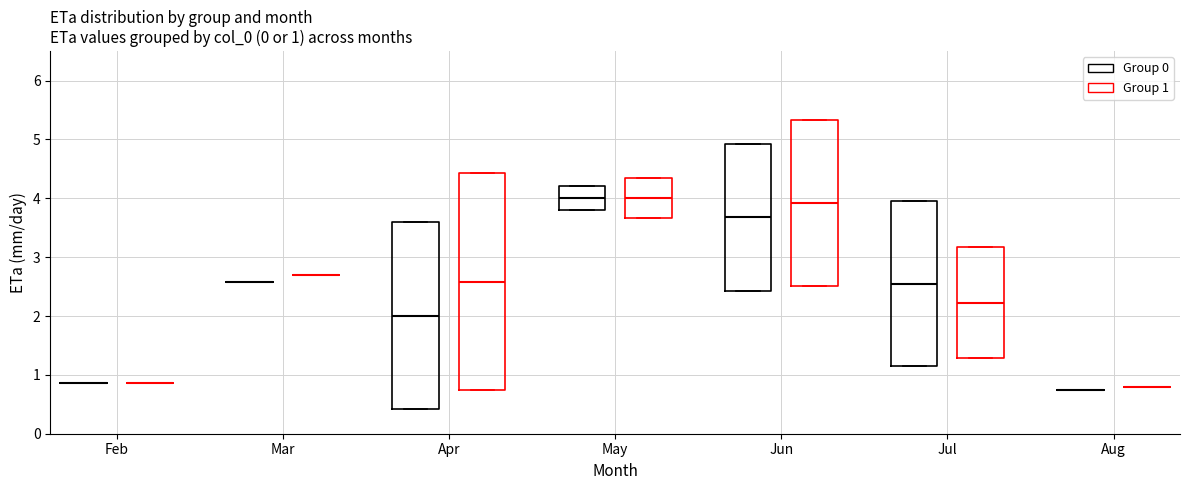

Which box is the tallest, from its lower edge to its upper edge?

Apr (Group 1)